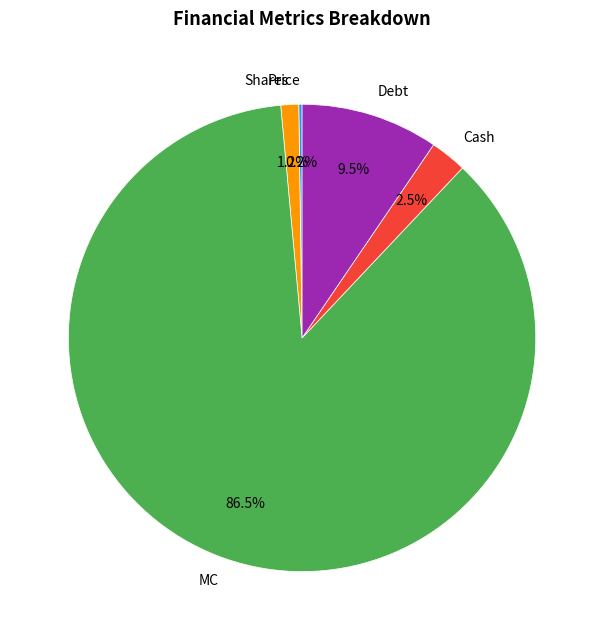

Which category has the biggest portion of the pie?

MC